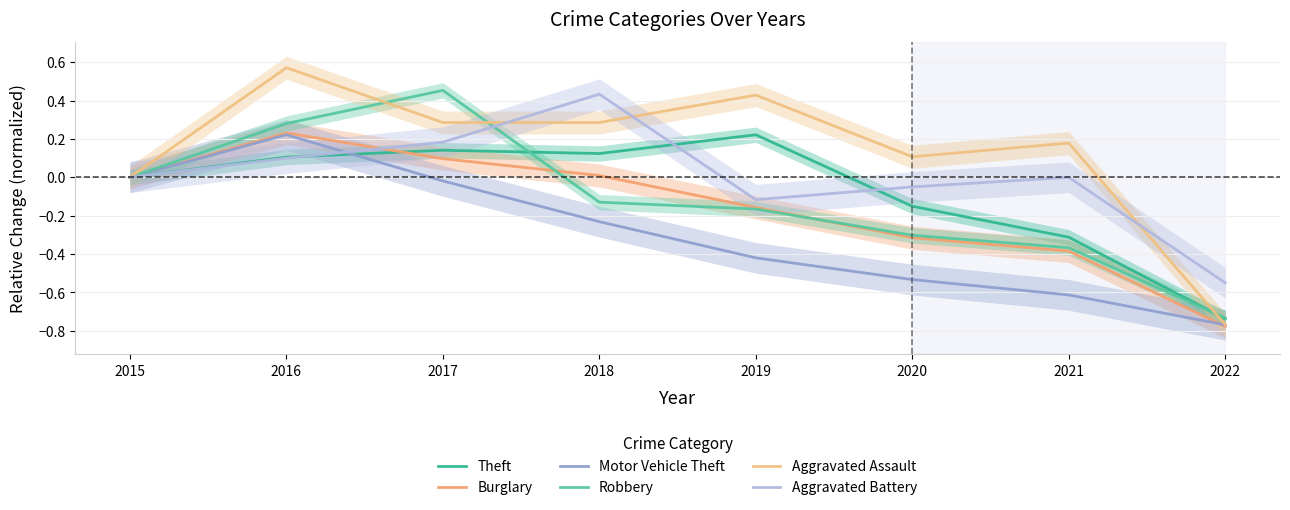

How many data points in Robbery are above 0?

2